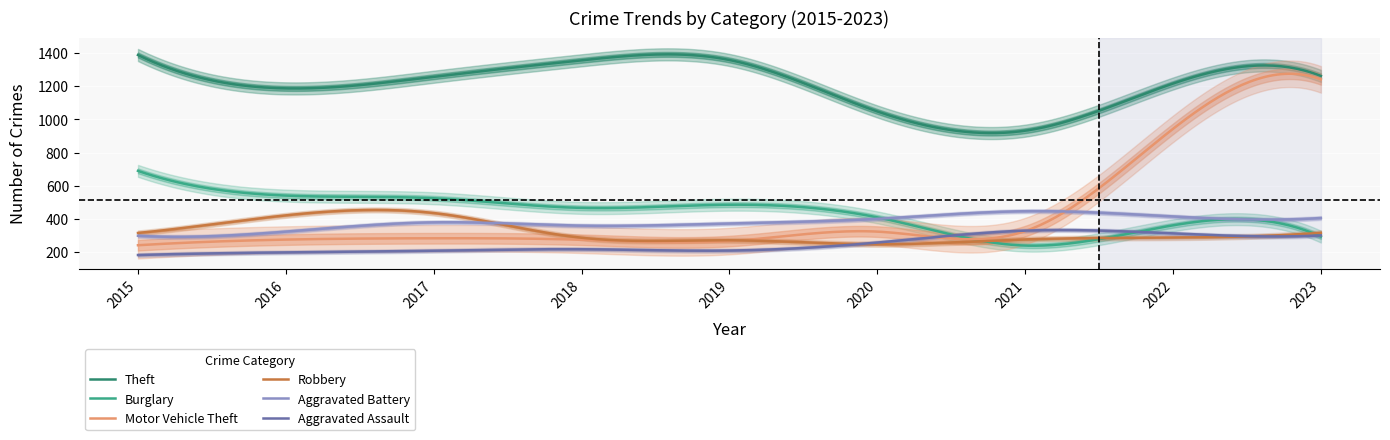

At 2020, list the series in order from smallest to largest.

Robbery, Aggravated Assault, Motor Vehicle Theft, Aggravated Battery, Burglary, Theft